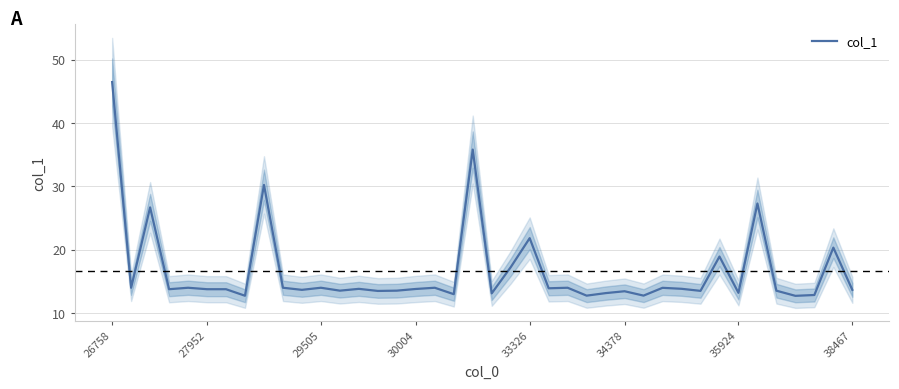

What is the change in value from 13 to 35?

-0.3